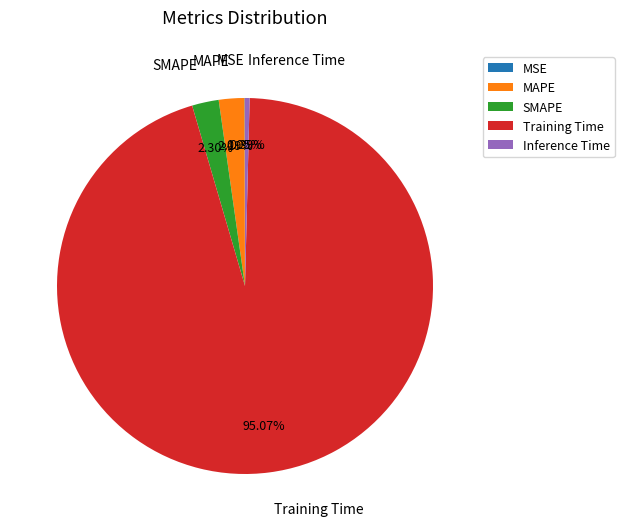

What is the majority slice?

Training Time